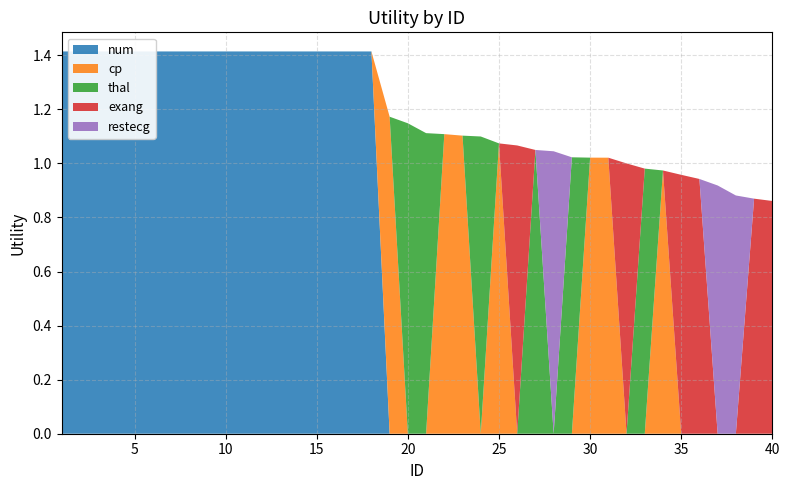

Reading left to right, list all the values displayed in this chart.

num: 1.4	1.4	1.4	1.4	1.4	1.4	1.4	1.4	1.4	1.4	1.4	1.4	1.4	1.4	1.4	1.4	1.4	1.4	0.0	0.0	0.0	0.0	0.0	0.0	0.0	0.0	0.0	0.0	0.0	0.0	0.0	0.0	0.0	0.0	0.0	0.0	0.0	0.0	0.0	0.0
cp: 0.0	0.0	0.0	0.0	0.0	0.0	0.0	0.0	0.0	0.0	0.0	0.0	0.0	0.0	0.0	0.0	0.0	0.0	1.2	0.0	0.0	1.1	1.1	0.0	1.1	0.0	0.0	0.0	0.0	1.0	1.0	0.0	0.0	1.0	0.0	0.0	0.0	0.0	0.0	0.0
thal: 0.0	0.0	0.0	0.0	0.0	0.0	0.0	0.0	0.0	0.0	0.0	0.0	0.0	0.0	0.0	0.0	0.0	0.0	0.0	1.1	1.1	0.0	0.0	1.1	0.0	0.0	1.0	0.0	1.0	0.0	0.0	0.0	1.0	0.0	0.0	0.0	0.0	0.0	0.0	0.0
exang: 0.0	0.0	0.0	0.0	0.0	0.0	0.0	0.0	0.0	0.0	0.0	0.0	0.0	0.0	0.0	0.0	0.0	0.0	0.0	0.0	0.0	0.0	0.0	0.0	0.0	1.1	0.0	0.0	0.0	0.0	0.0	1.0	0.0	0.0	1.0	0.9	0.0	0.0	0.9	0.9
restecg: 0.0	0.0	0.0	0.0	0.0	0.0	0.0	0.0	0.0	0.0	0.0	0.0	0.0	0.0	0.0	0.0	0.0	0.0	0.0	0.0	0.0	0.0	0.0	0.0	0.0	0.0	0.0	1.0	0.0	0.0	0.0	0.0	0.0	0.0	0.0	0.0	0.9	0.9	0.0	0.0